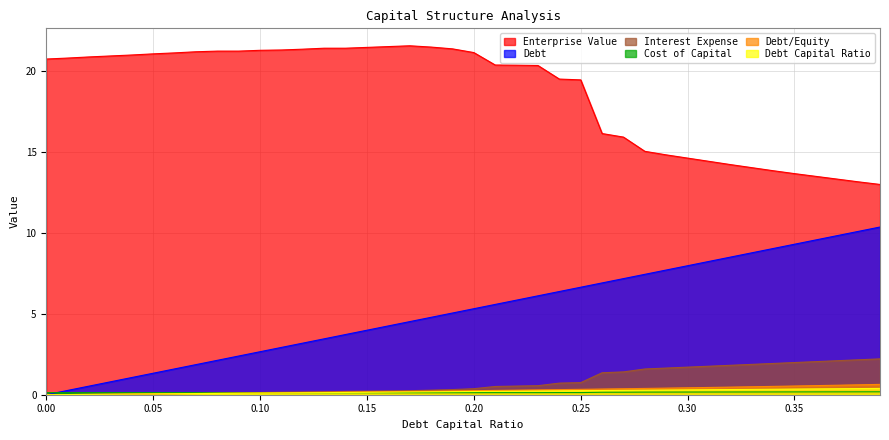

Which series has the largest total across all categories?

Enterprise Value